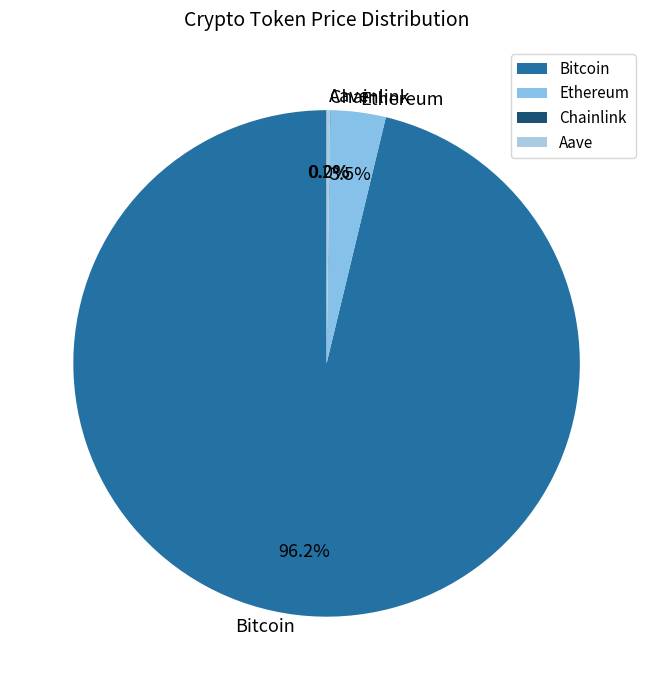

Which slice is the largest?

Bitcoin